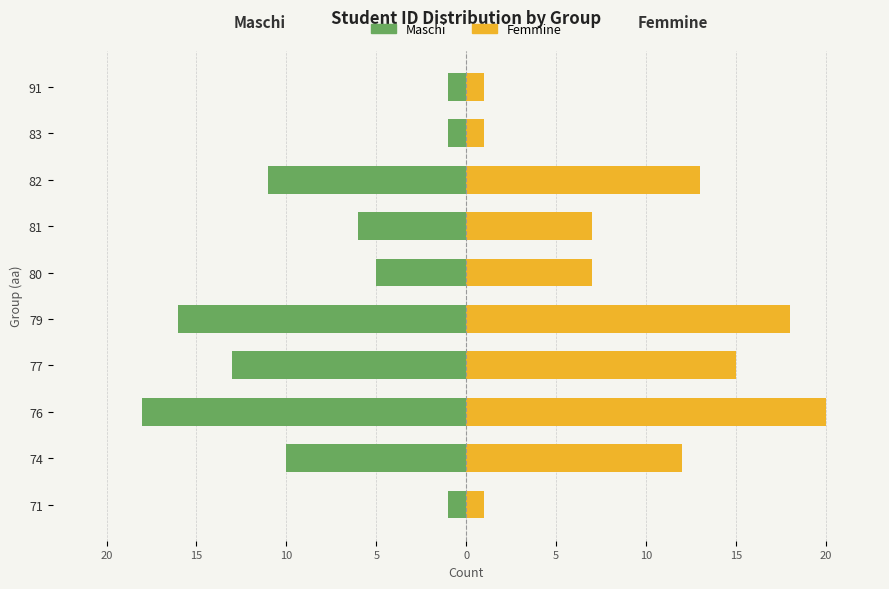

How many values in the Maschi series exceed -6?

4